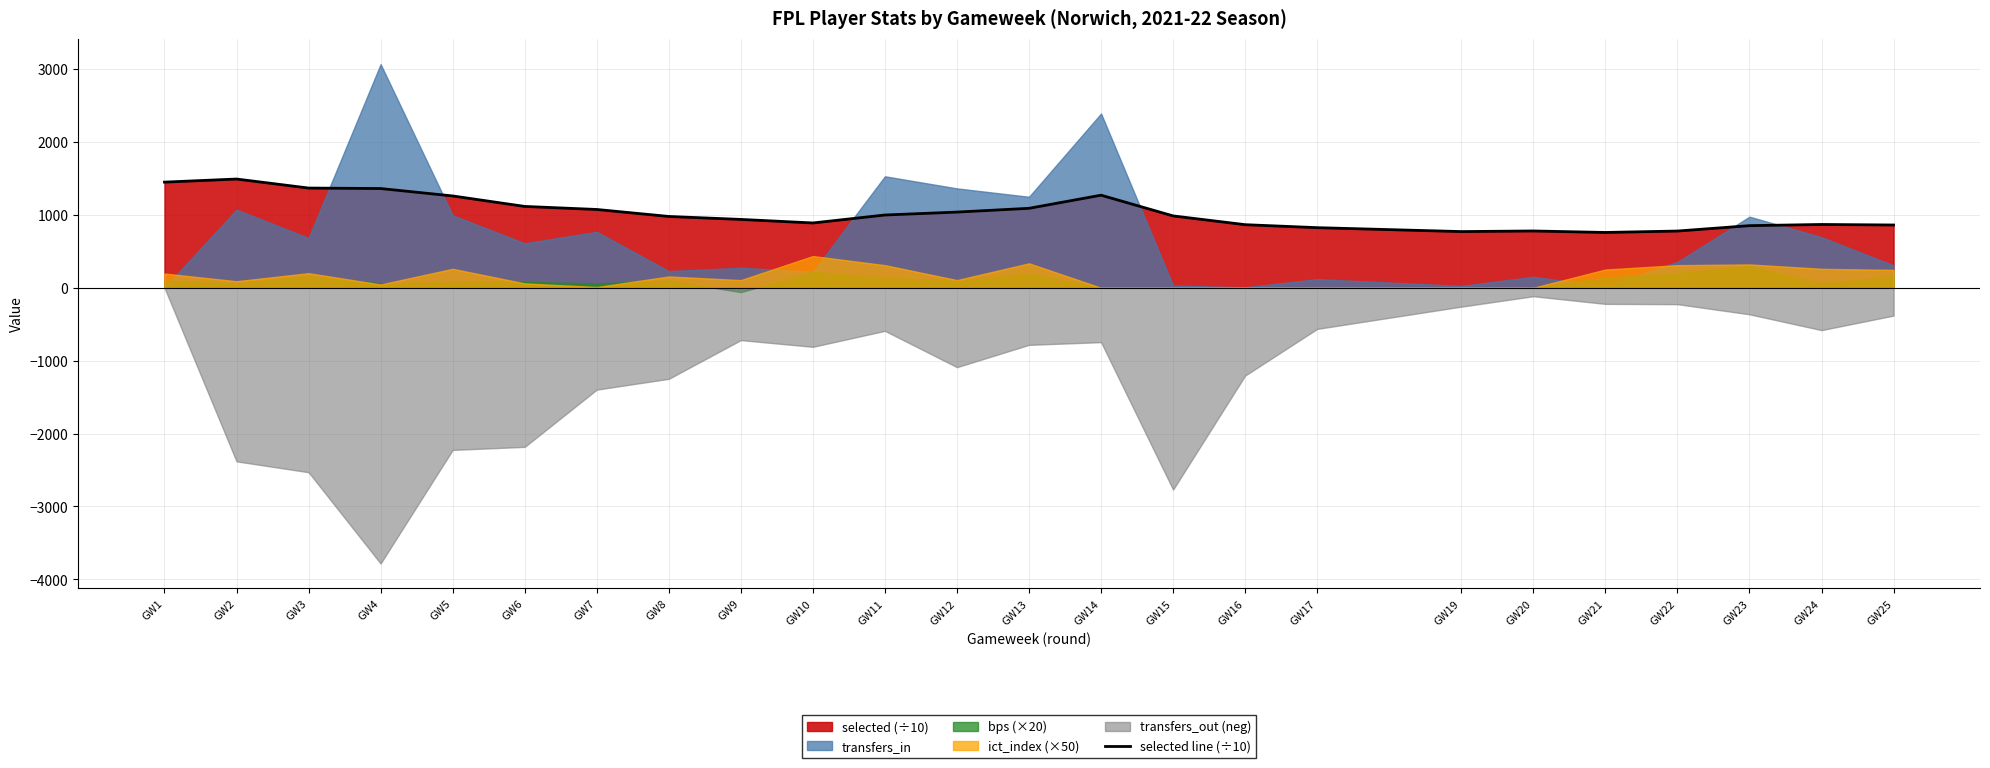

Reading right to left, what are all the values shown in this chart?

860.9	868.1	851.9	778.0	758.7	779.0	770.7	824.4	865.3	985.6	1269.8	1089.8	1038.1	998.0	888.8	937.4	978.1	1073.9	1115.6	1259.4	1361.1	1367.8	1491.4	1448.9